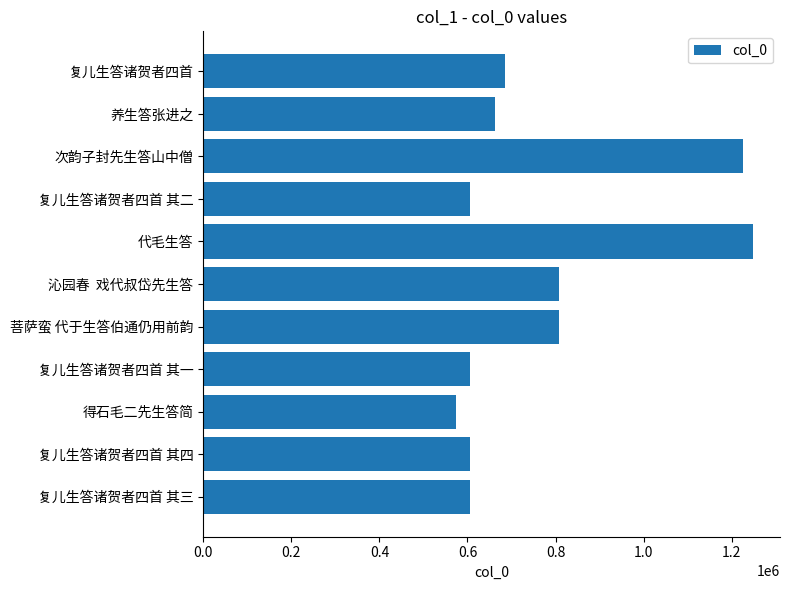

The chart shows a value of 354958 at 复儿生答诸贺者四首. True or false?

False